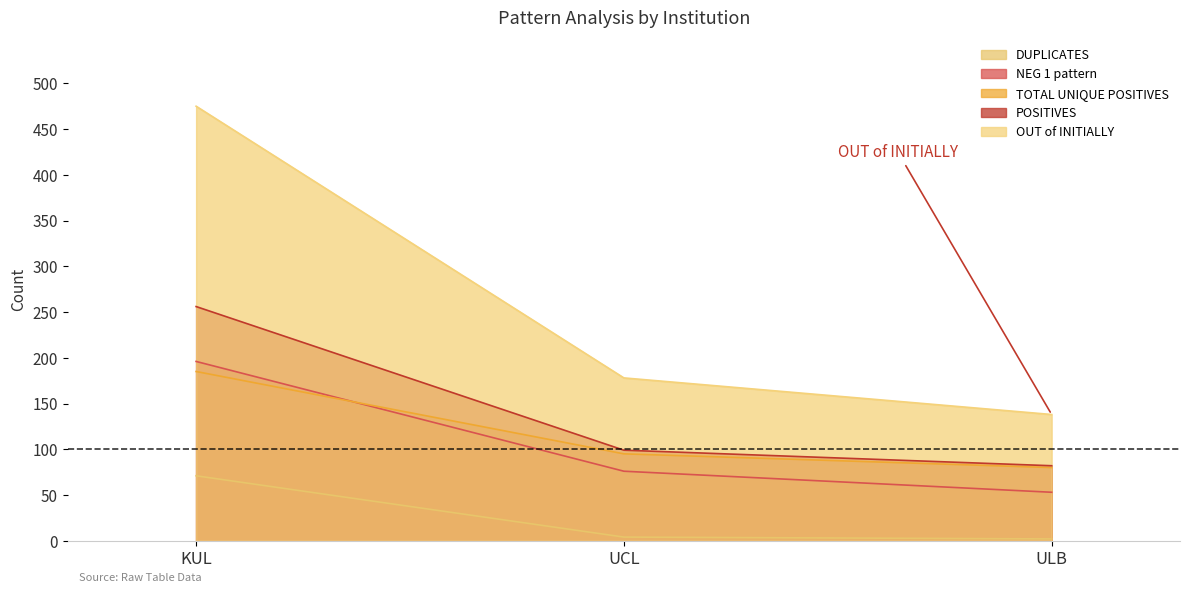

Does the chart display data point markers on the line(s)?

No